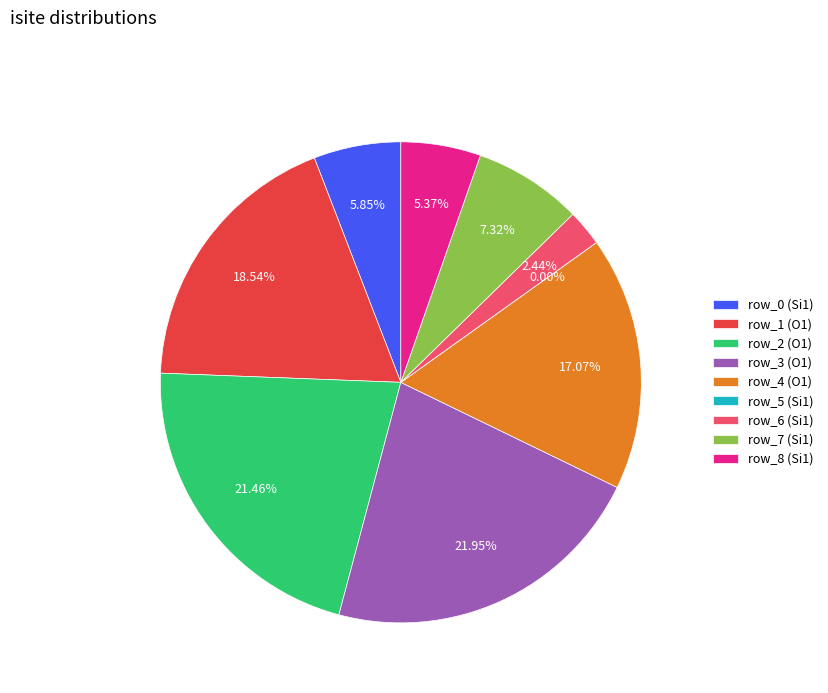

Rank the categories by value from lowest to highest.

row_5, row_6, row_8, row_0, row_7, row_4, row_1, row_2, row_3